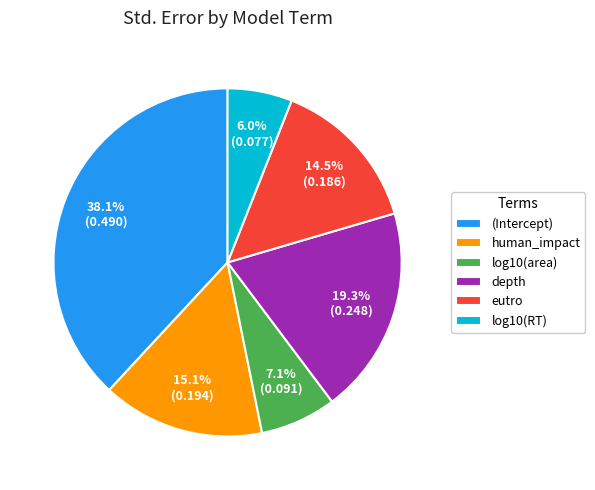

What percentage is NOT represented by log10(RT)?

94.0%